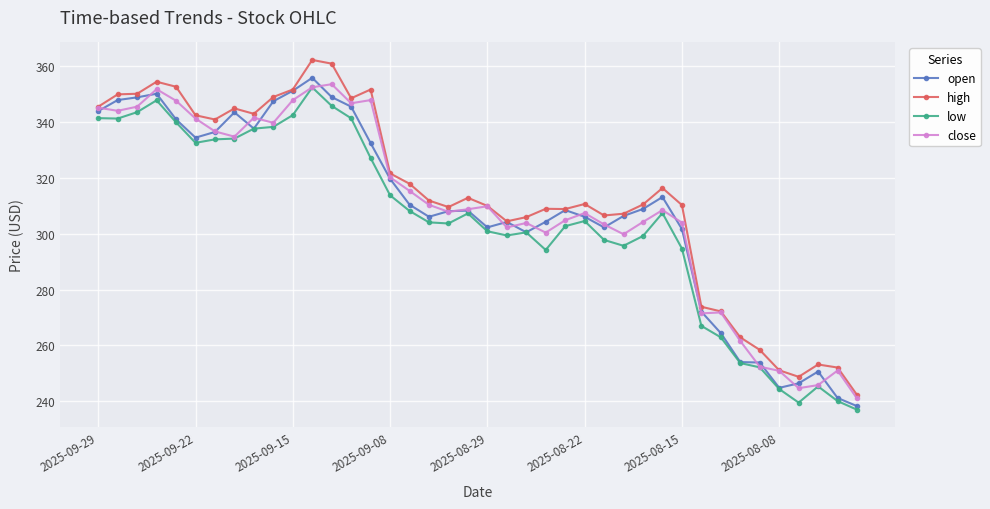

What is the value of the high point at the 22nd from the left?

304.5